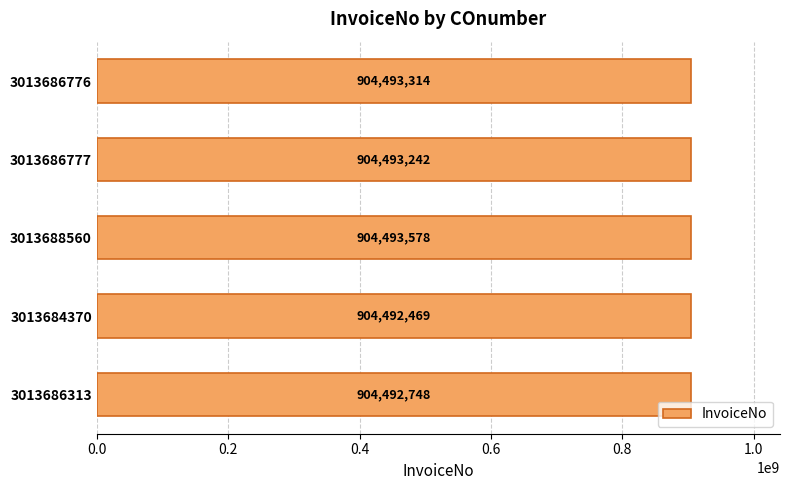

Is it true that the value at 3013686777 is 270097219?

False